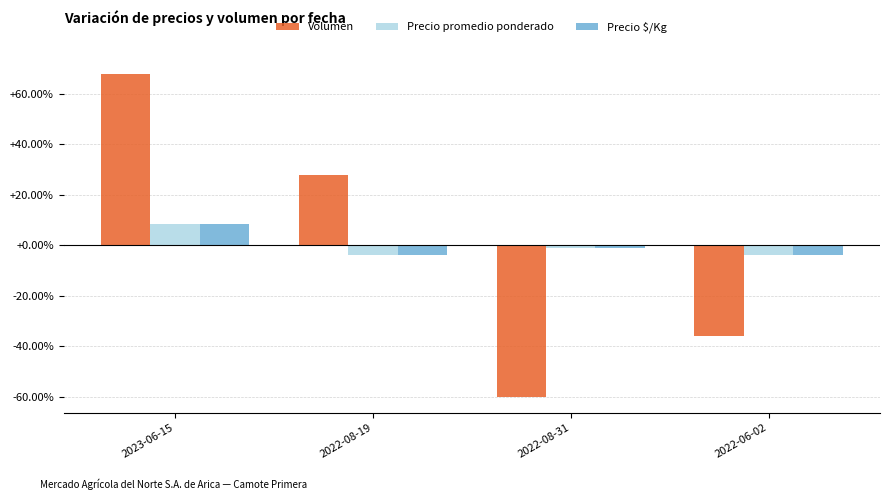

Where does the Precio $/Kg series first go above -1?

2023-06-15